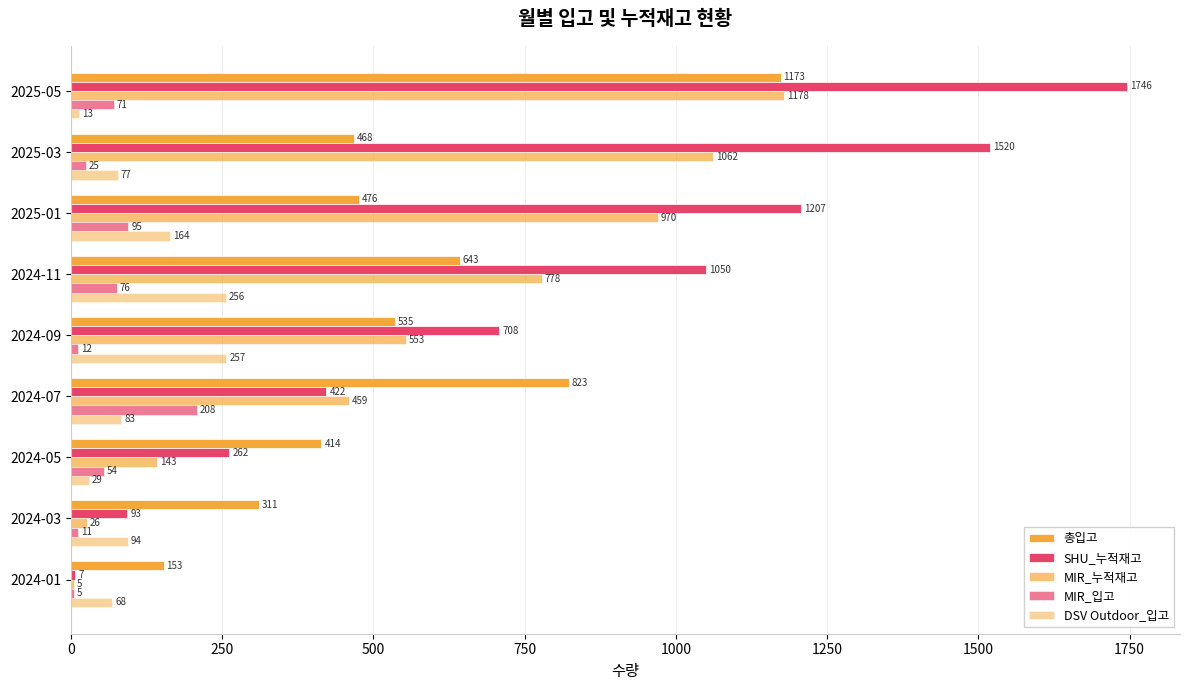

How many series are shown in this chart?

5